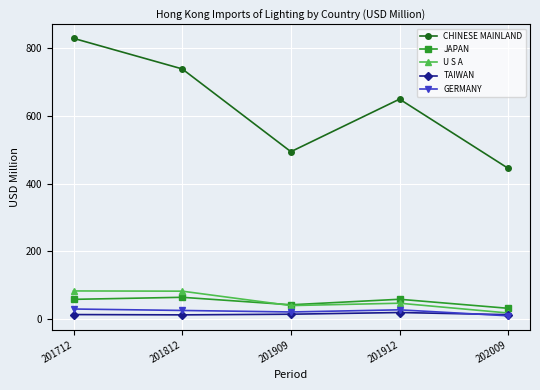

What is the value of the U S A point at the 3rd from the left?

39.7